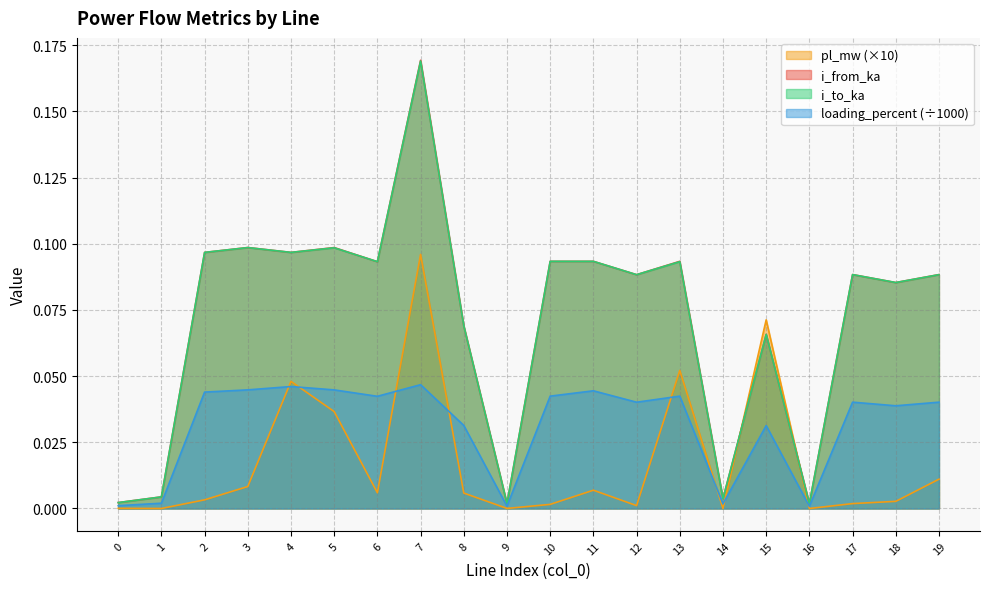

Which category has the highest value across all series?

7